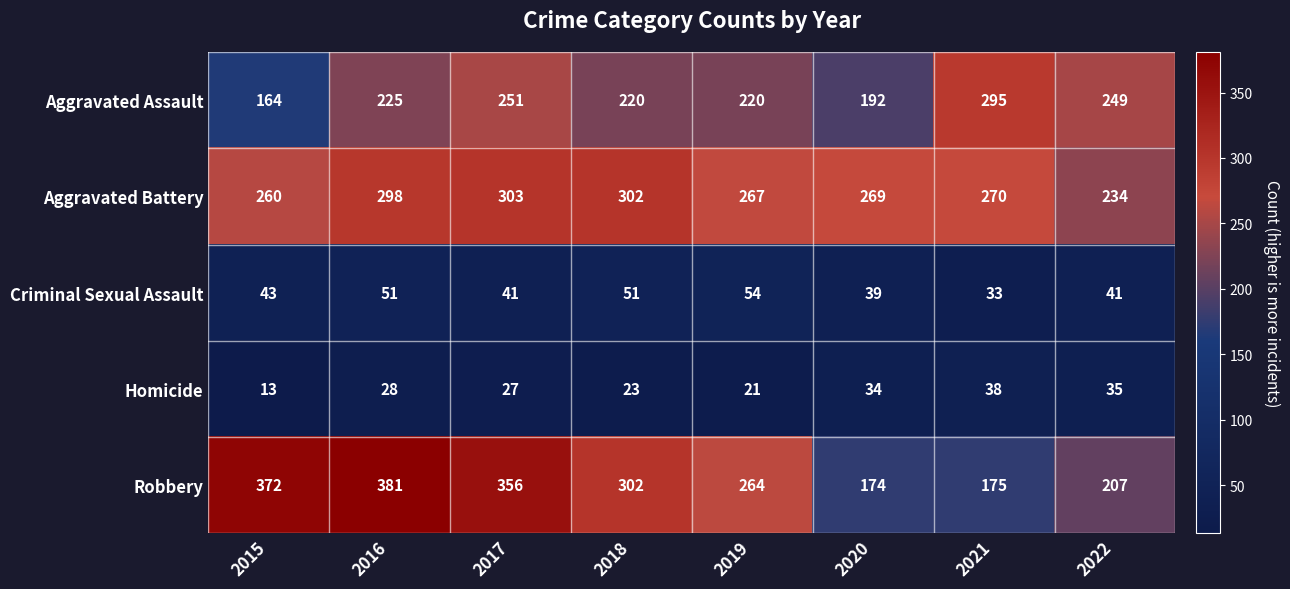

At which category does the chart reach its minimum across all series?

2015